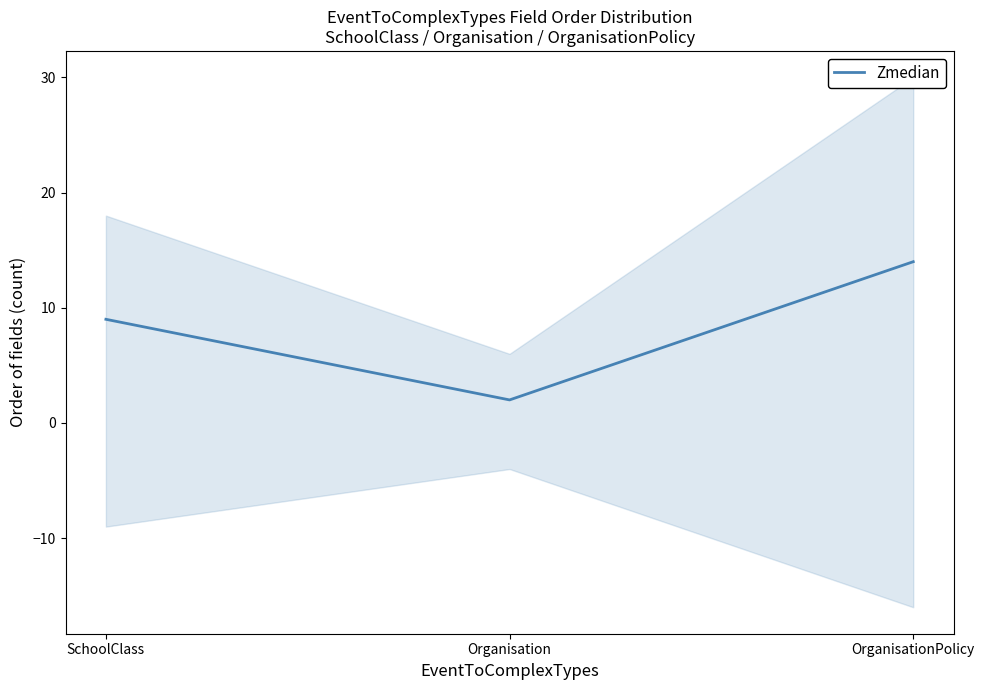

How many values are below 9?

1